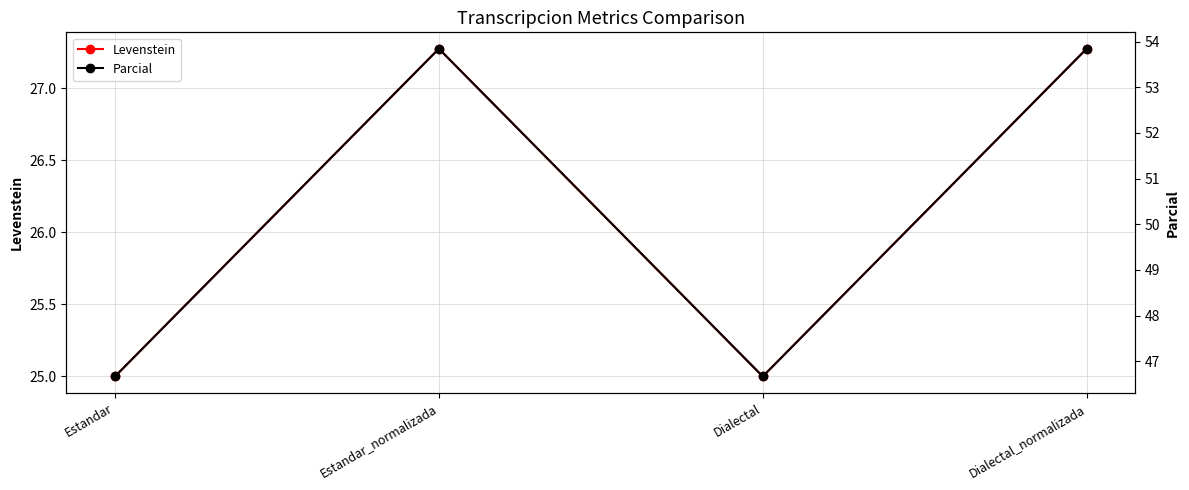

At how many categories does at least one series exceed 25?

4